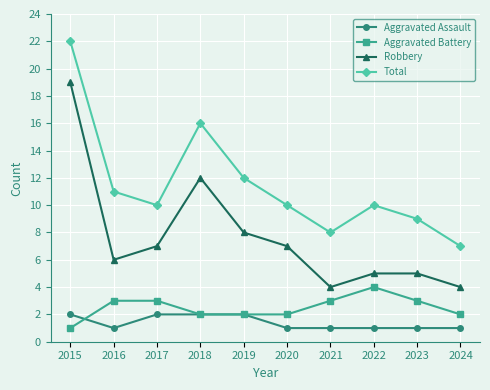

What is the value of the Aggravated Assault point at the 3rd from the left?

2